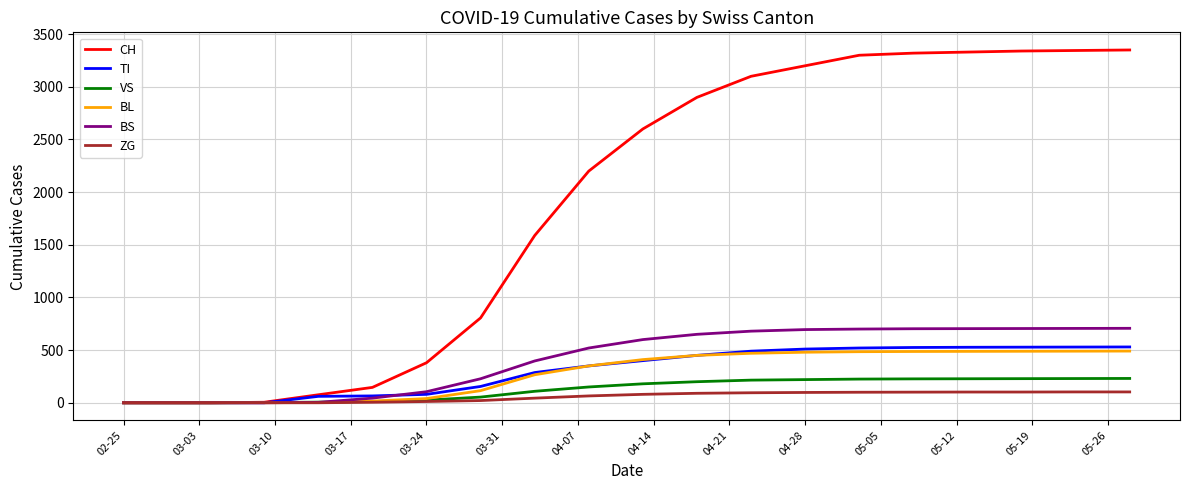

What is the sum of all ZG values?

1121